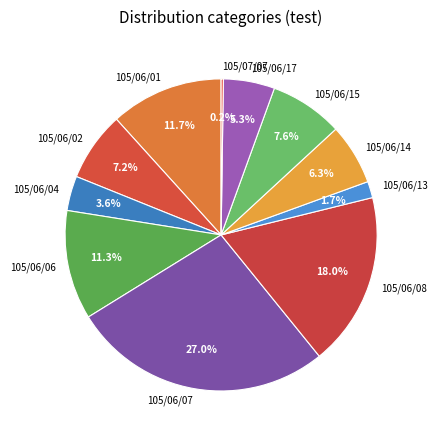

Does any single category account for the majority?

No